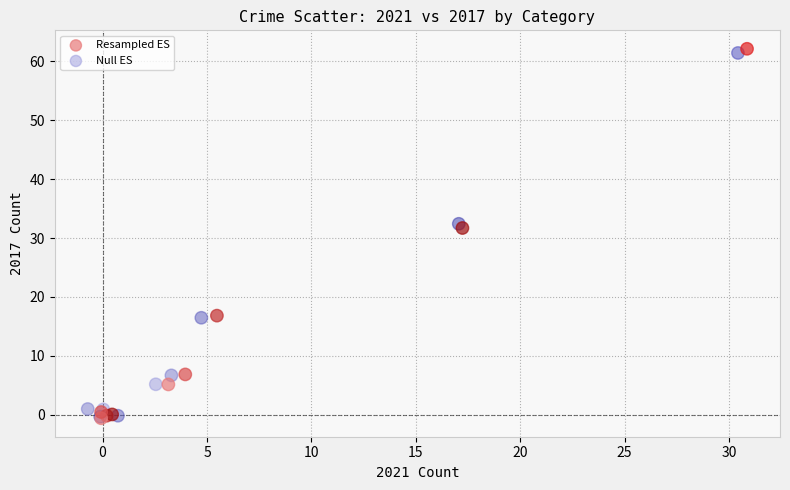

Which series has the widest spread of Y values?

Resampled ES